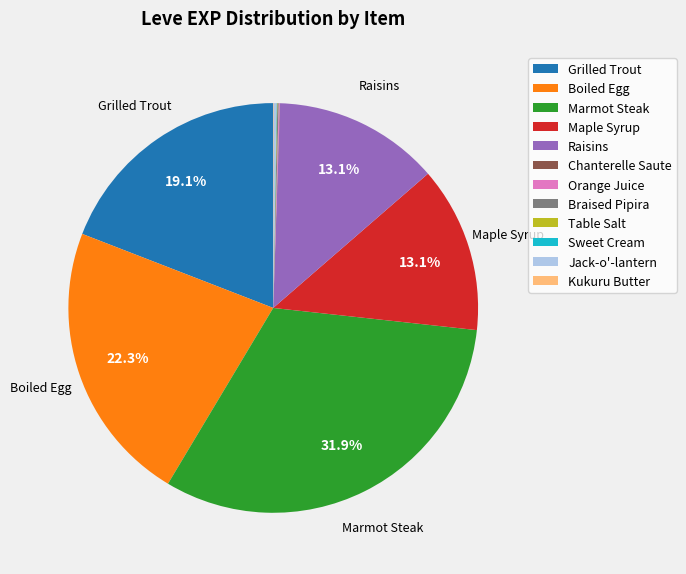

Is the sum of Raisins and Boiled Egg greater than half?

No